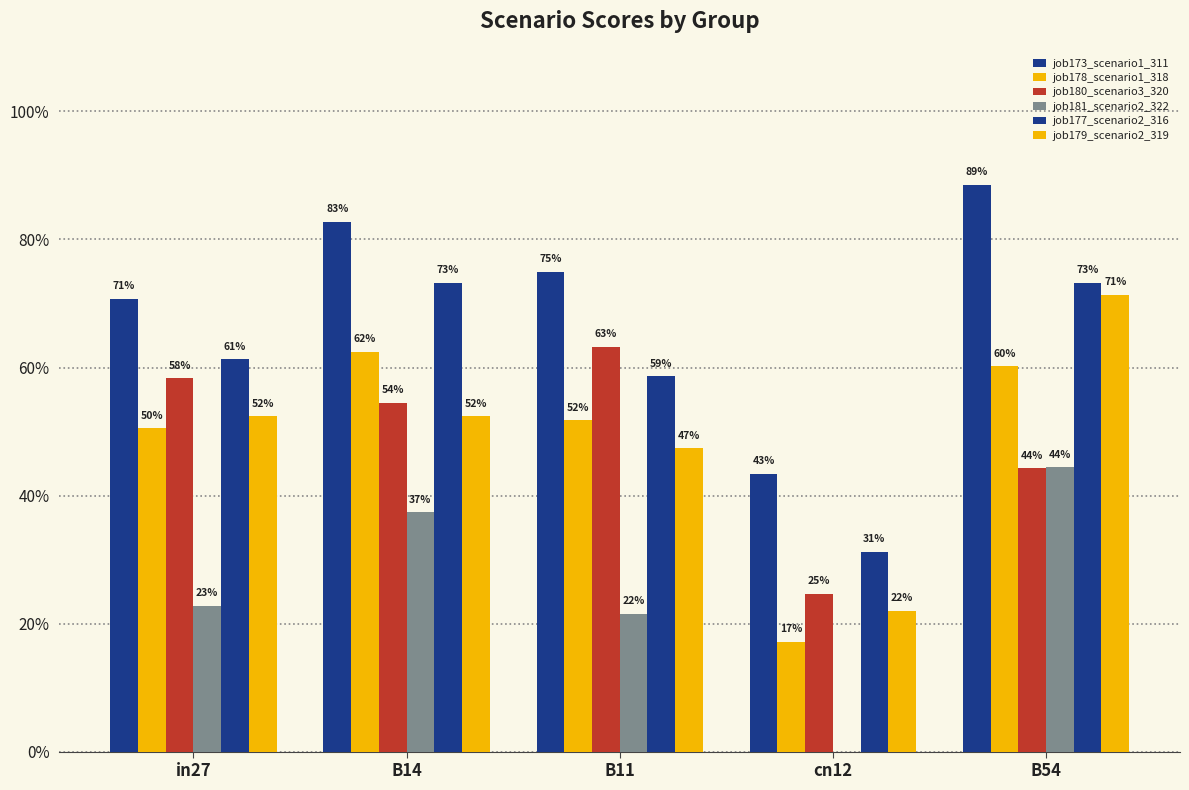

Count the job179_scenario2_319 values in the range 0 to 1.

5